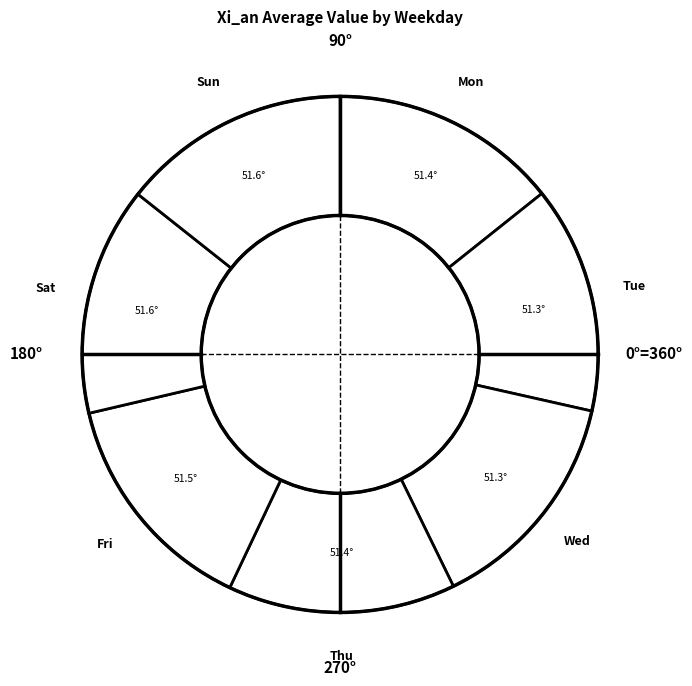

How many segments does this pie chart have?

7